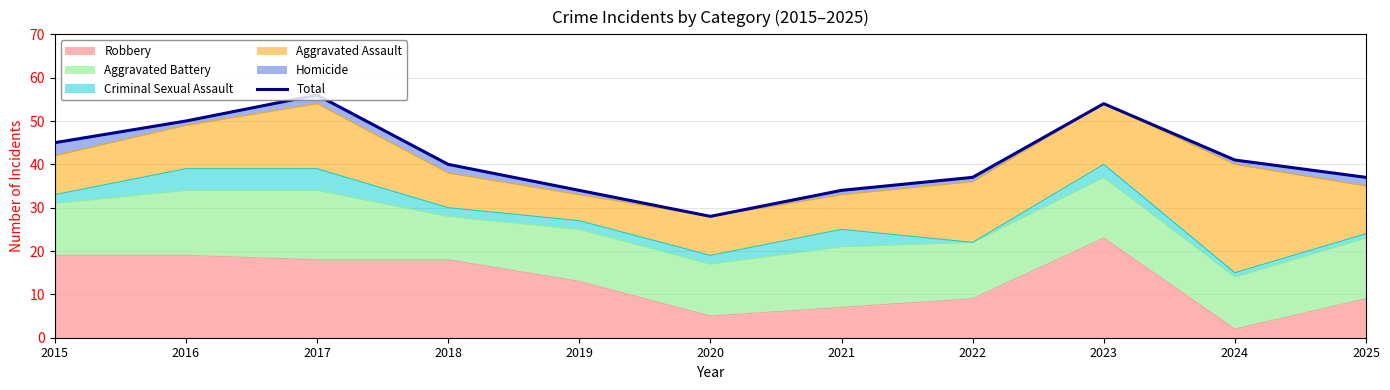

The value at 2018 is 28. True or false?

False